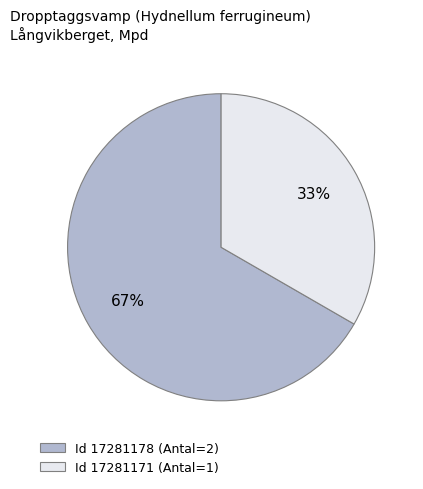

How many segments does this pie chart have?

2